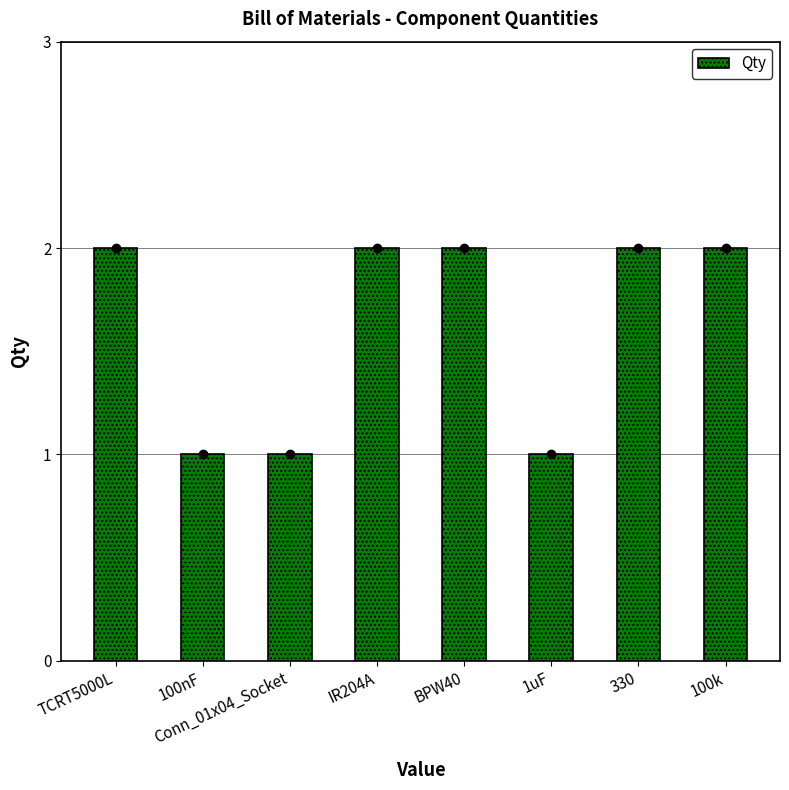

True or false: the data shows 3 at TCRT5000L.

False